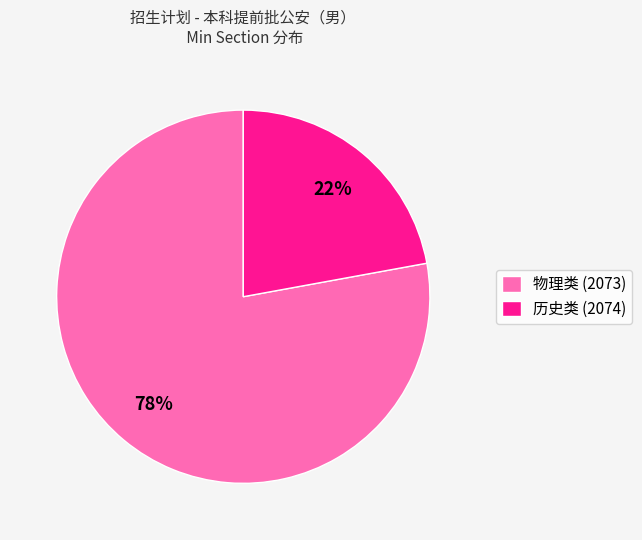

What is the largest slice in the pie chart?

物理类 (2073)